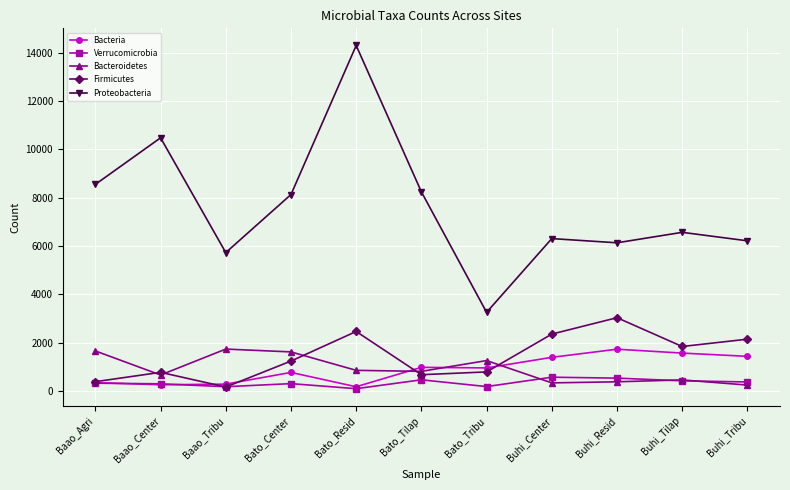

At how many categories does at least one series exceed 2335?

11